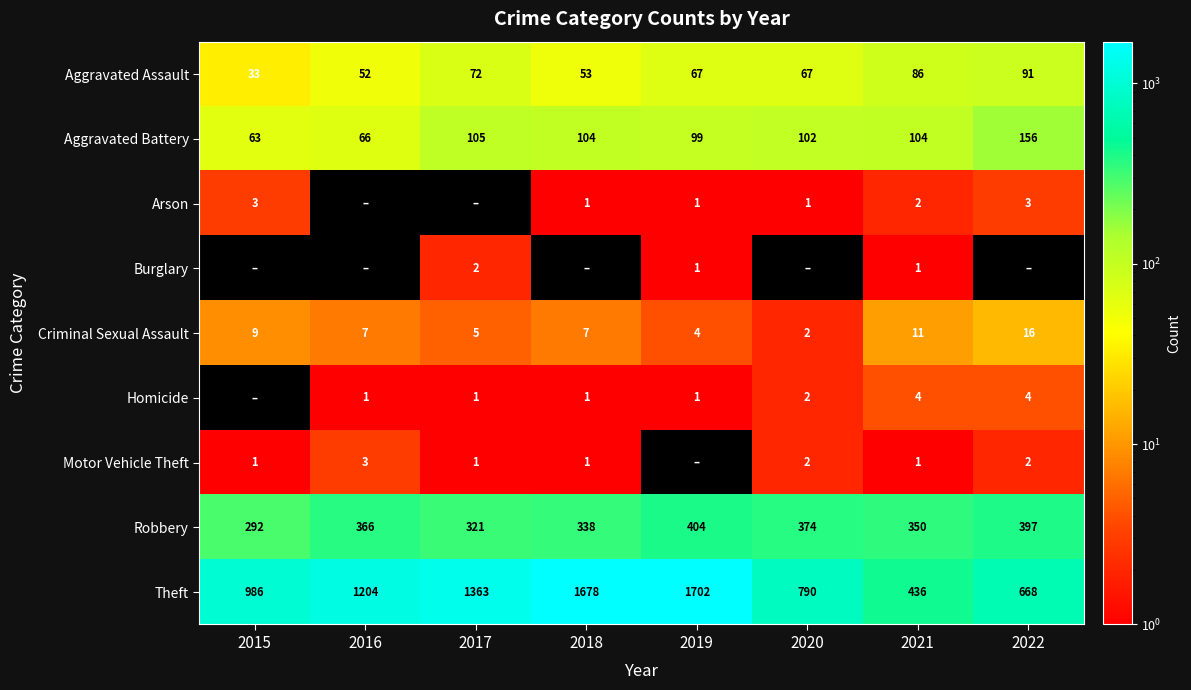

The Motor Vehicle Theft series shows 1 at 2020. True or false?

False